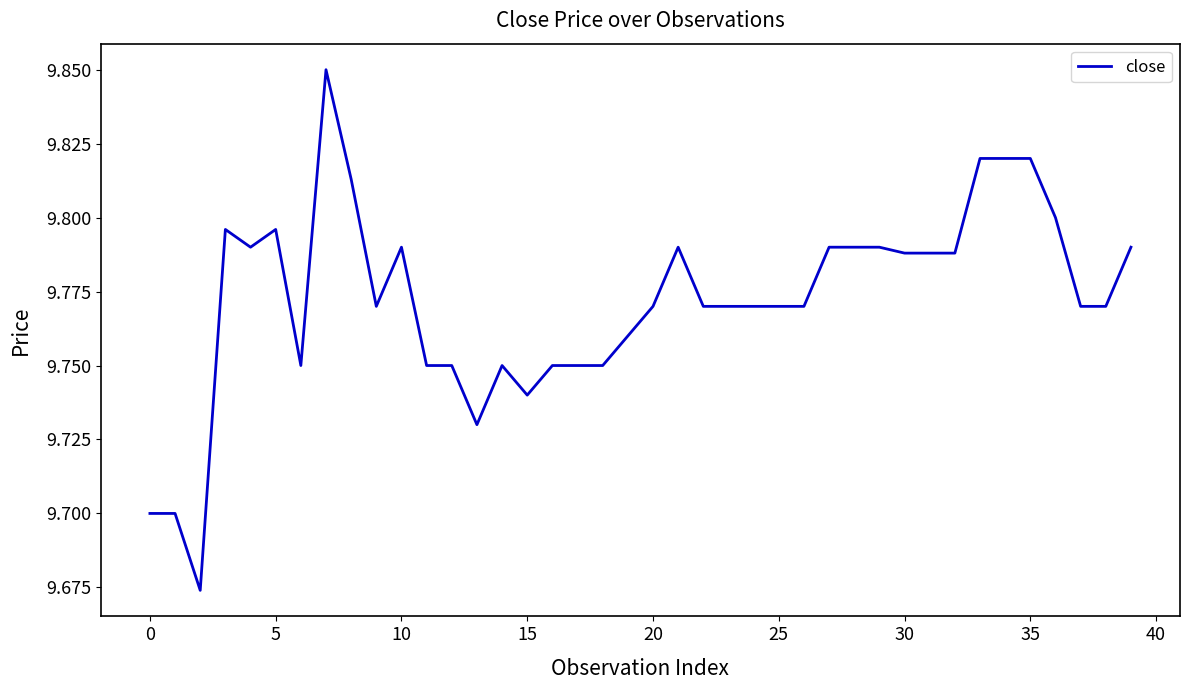

Does the chart have visible grid lines?

No